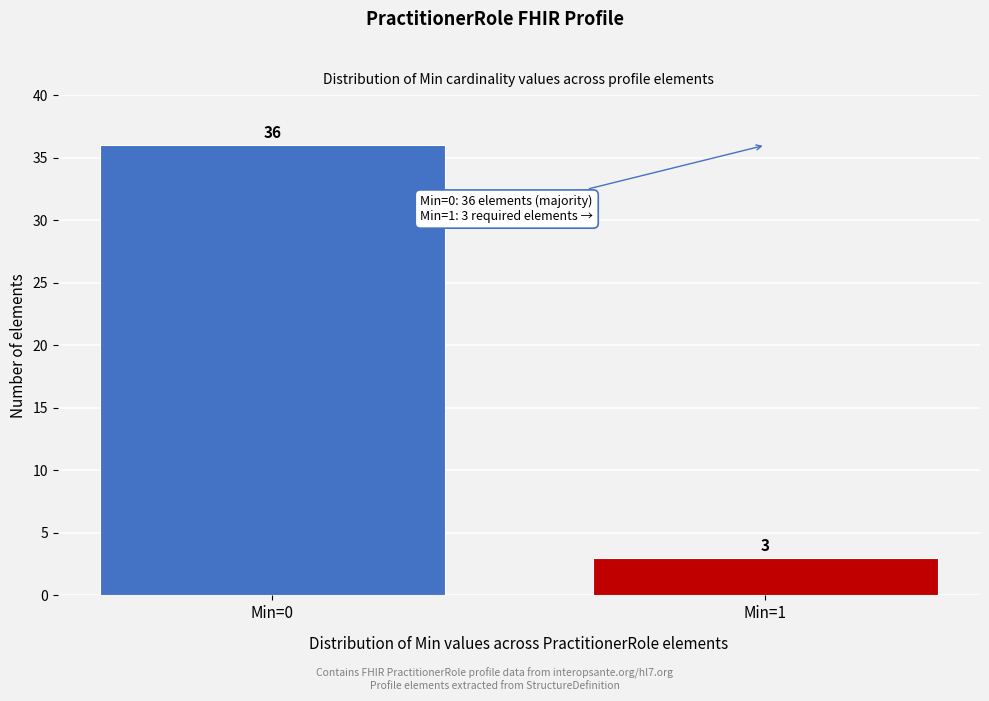

Reading right to left, transcribe all the data shown in this chart.

Min=1=3	Min=0=36